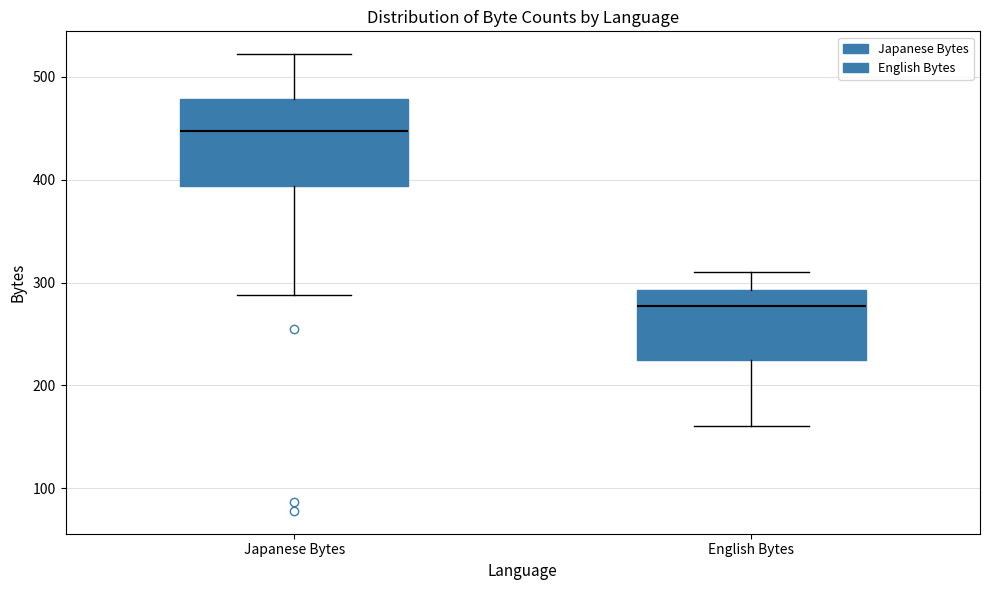

Comparing the boxes themselves (not the whiskers), which one is the tallest?

Japanese Bytes